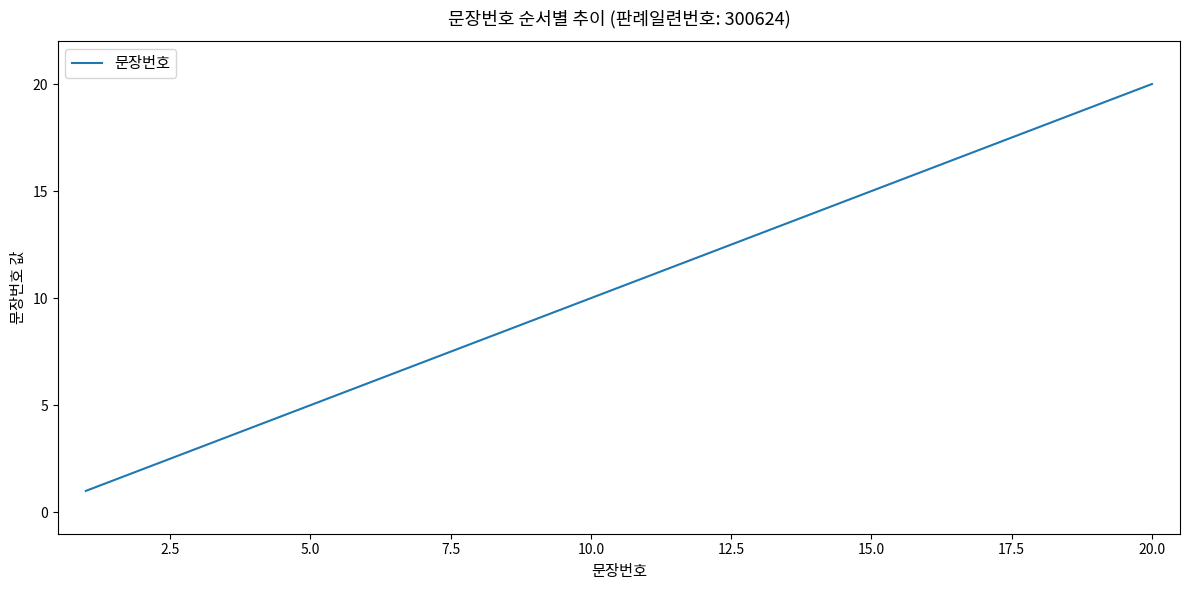

What is the difference between the maximum and minimum values?

19